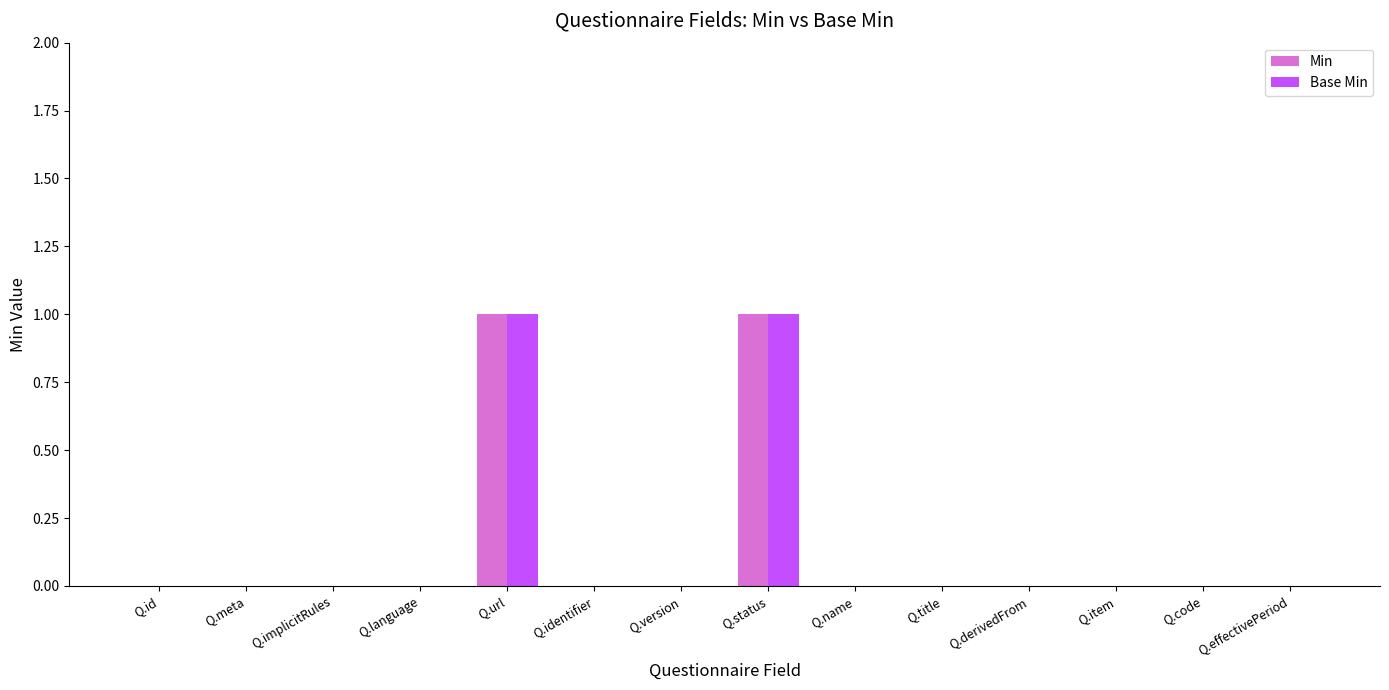

The Min series shows 0 at Q.status. True or false?

False